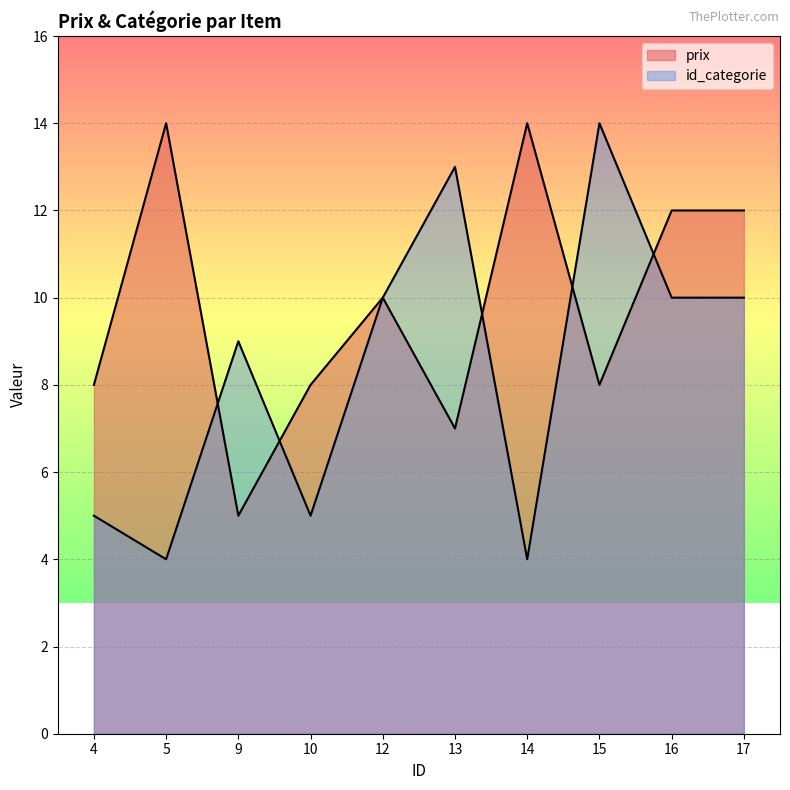

How many id_categorie values are between 5 and 10?

6